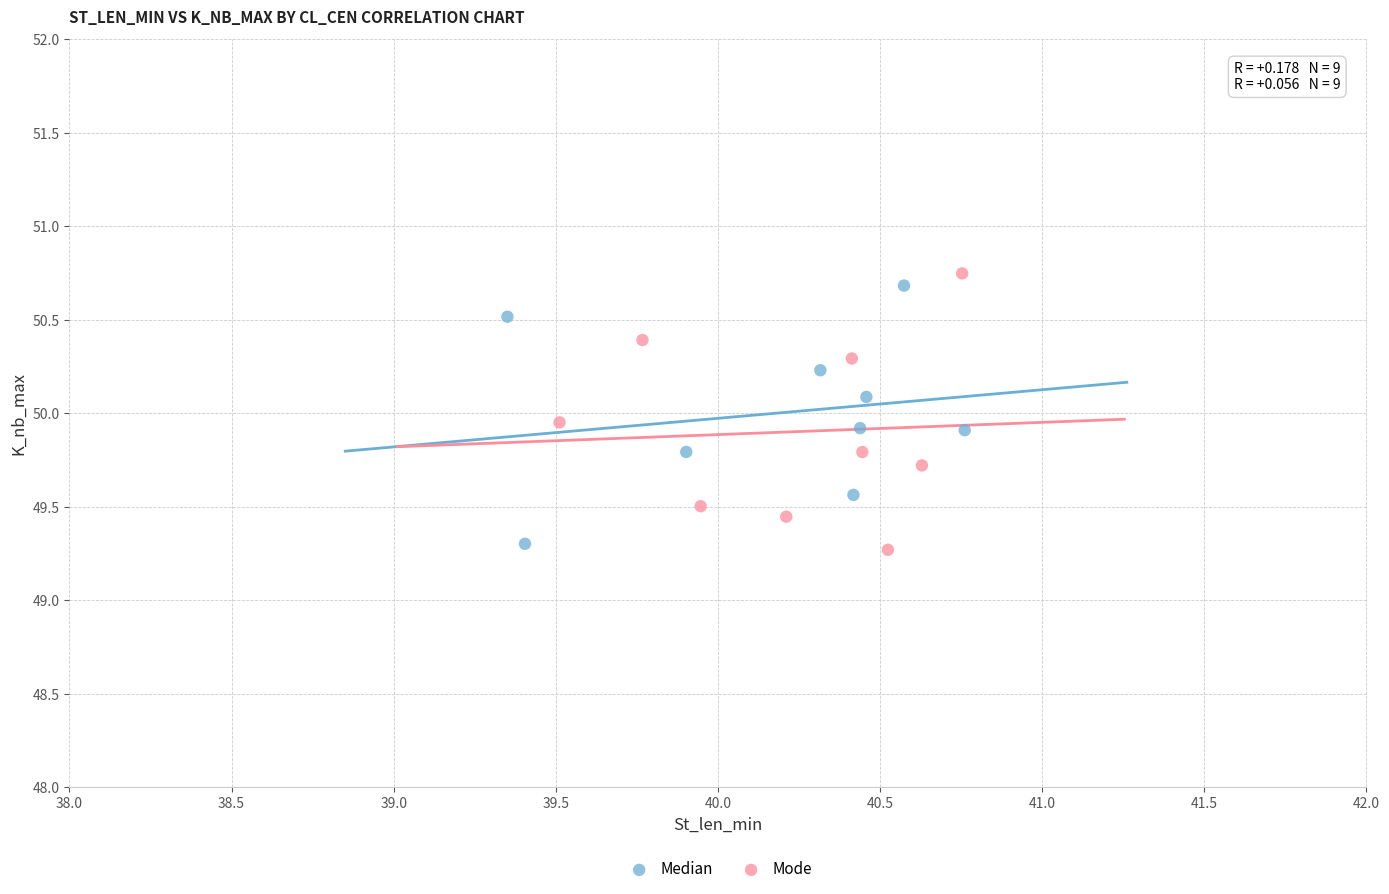

Which series contains the lowest Y value?

Mode